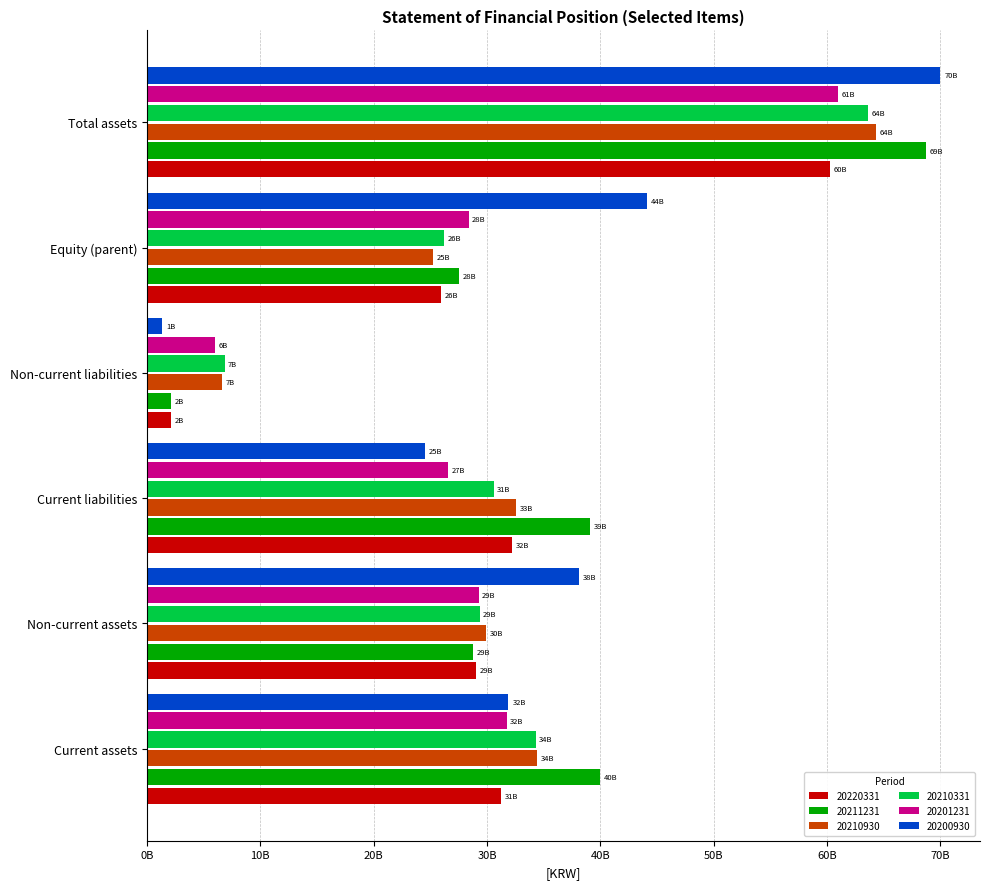

What are all the series names shown in the legend?

20220331, 20211231, 20210930, 20210331, 20201231, 20200930